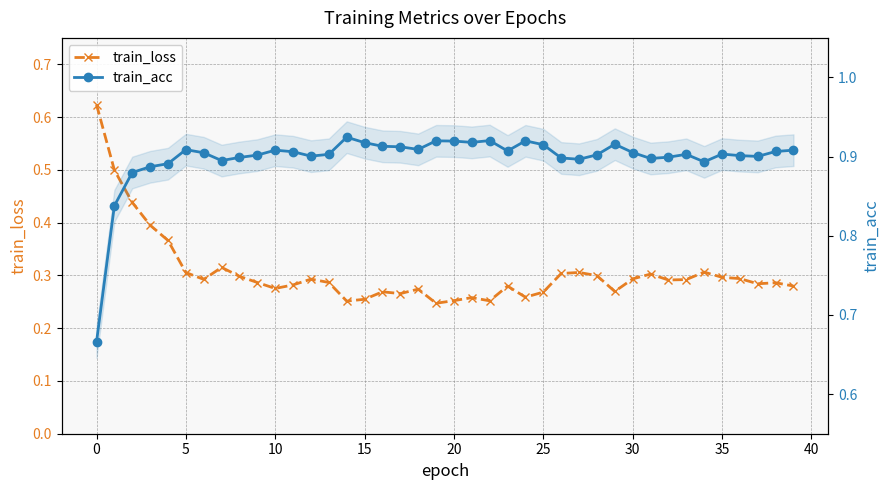

What is the lowest value of the train_loss series?

0.2